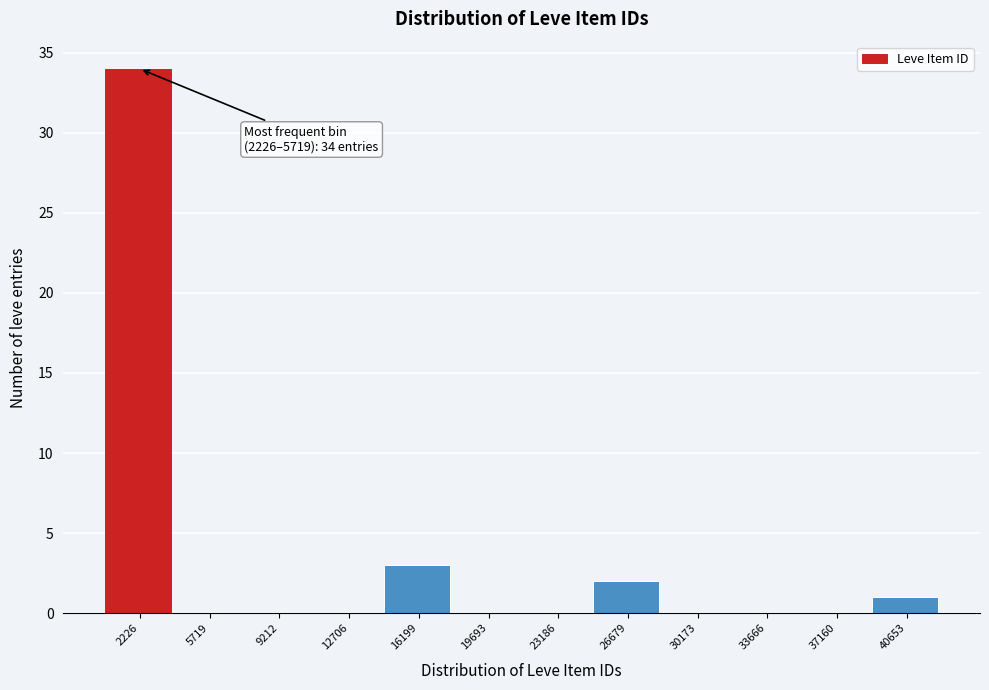

Reading right to left, transcribe all the data shown in this chart.

40653=1	37160=0	33666=0	30173=0	26679=2	23186=0	19693=0	16199=3	12706=0	9212=0	5719=0	2226=34